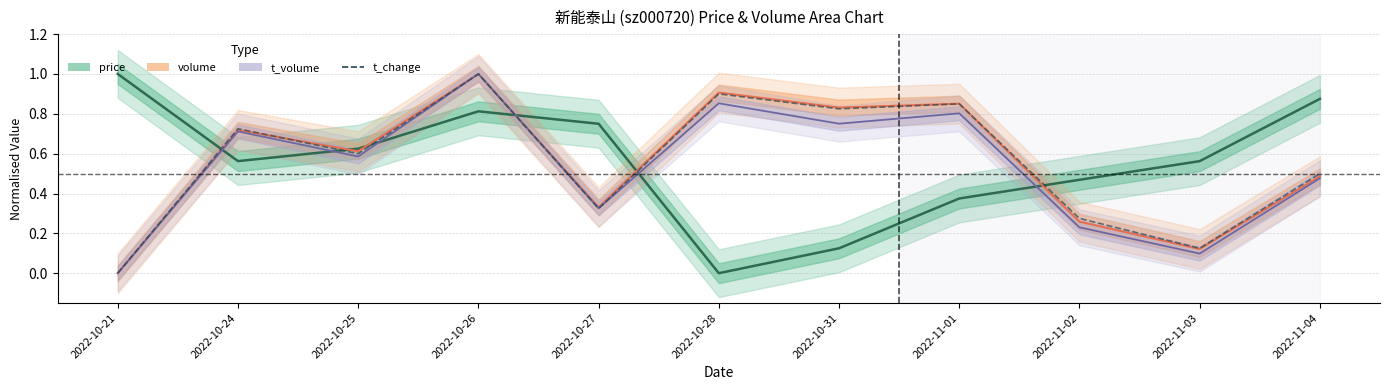

How many interior local peaks (higher than both neighbors) does the data have?

4